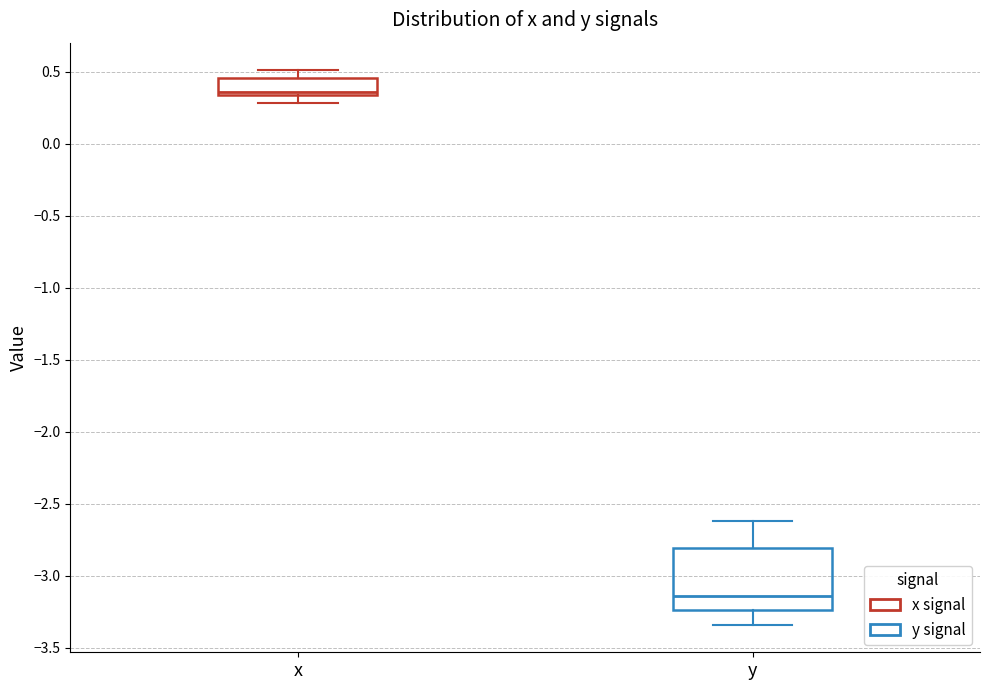

Reading left to right, read every box against the y-axis: the position of its median line, the range the box covers, and the ends of its whiskers. The values are not printed on the chart, so give them approximately, as read against the axis.

x: median 0.35 (just above the box's lower edge), box 0.35 to 0.45, whiskers 0.30 to 0.50
y: median -3.15, box -3.25 to -2.80, whiskers -3.35 to -2.60